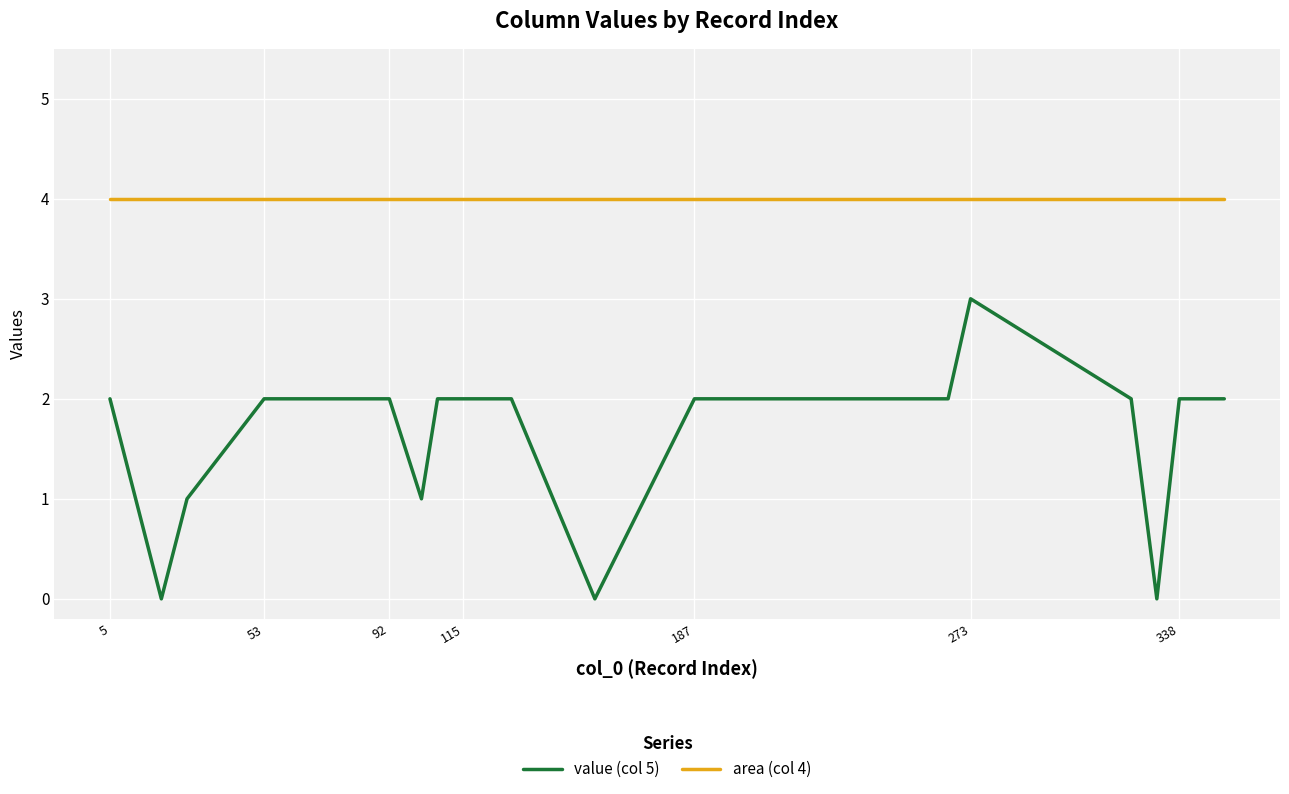

List the series in order of their peak value, lowest first.

value (col 5), area (col 4)